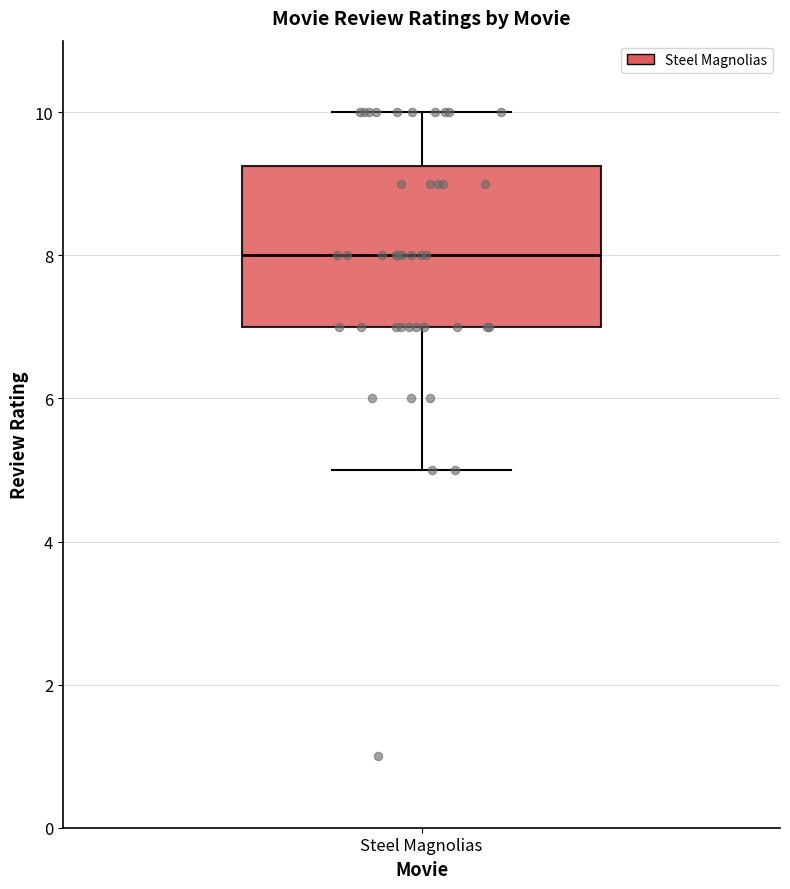

Transcribe this box plot: give where the median line is, the range the box spans, and where the two whiskers end, as read against the y-axis. The values are not printed on the chart, so give them approximately, as read against the axis.

median 8.0, box 7.0 to 9.2, whiskers 5.0 to 10.0